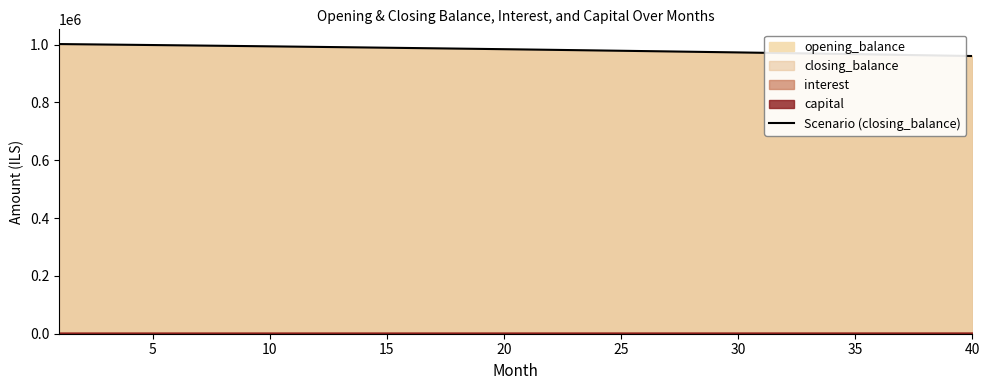

True or false: the data has more than 0 interior local peaks.

False